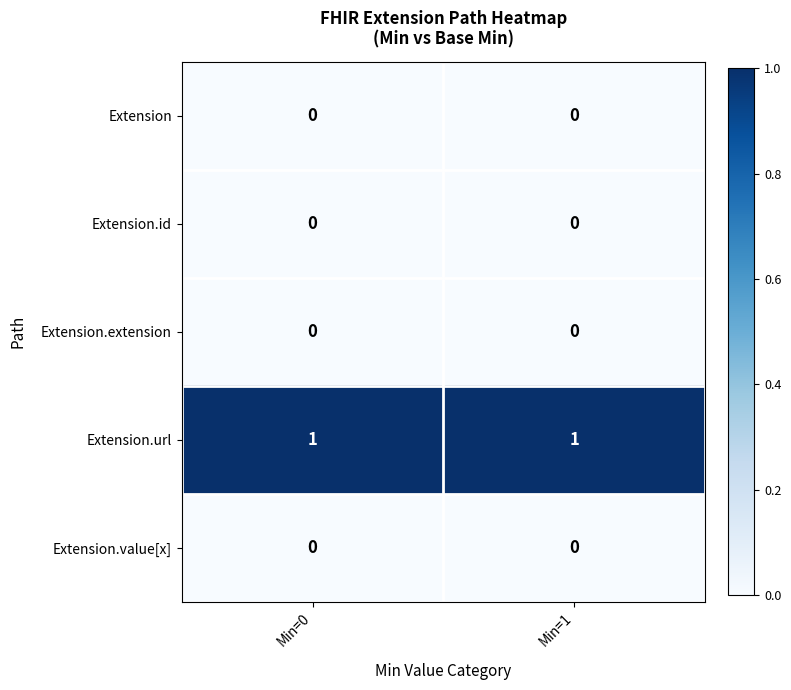

True or false: Extension.extension has a value of 0 at Min=1.

True